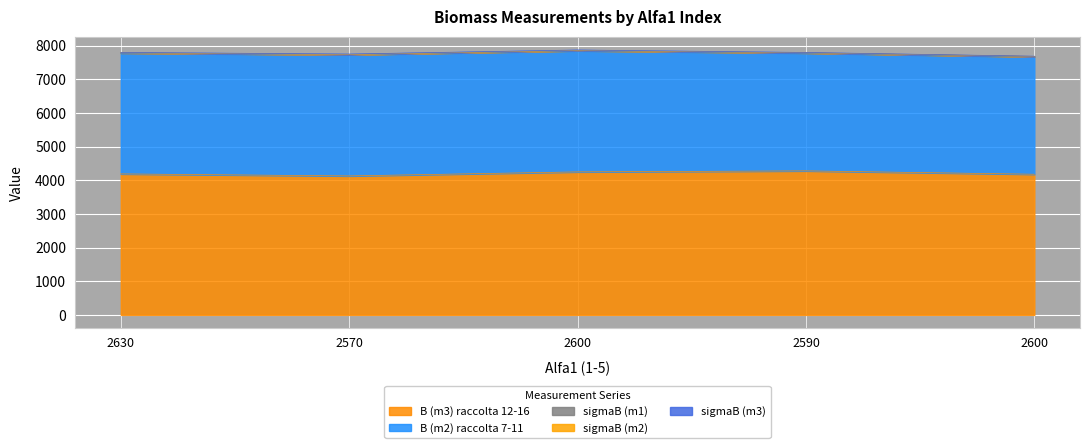

Where does the B (m3) raccolta 12-16 series first go above 4190?

2600